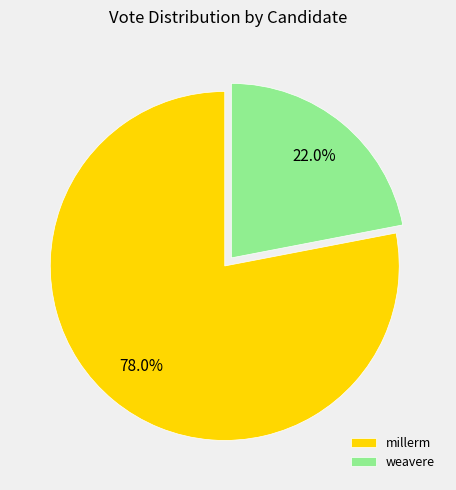

The weavere slice represents 31% of the pie. True or false?

False